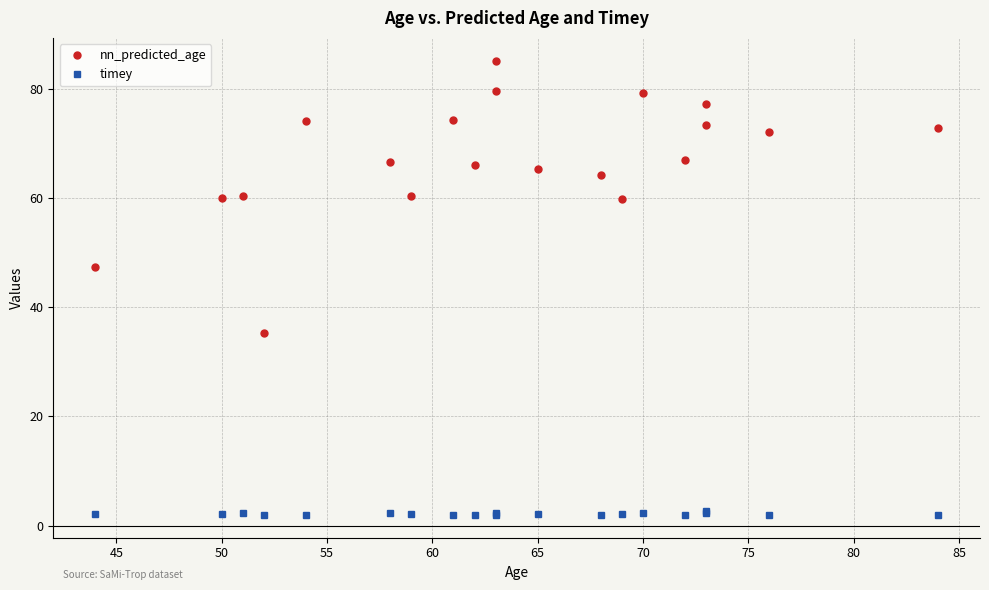

Does the chart have visible grid lines?

Yes